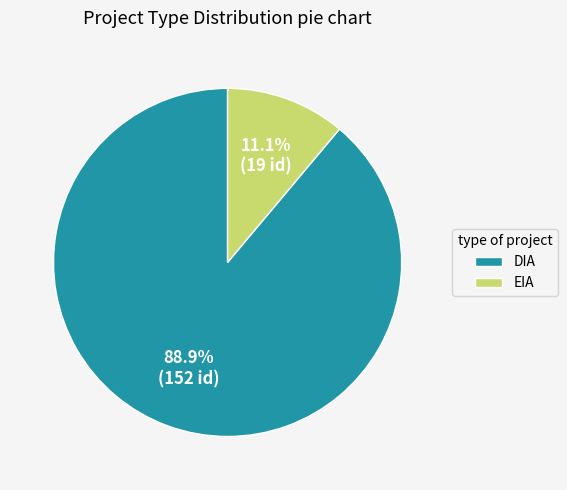

The EIA slice represents 11% of the pie. True or false?

True